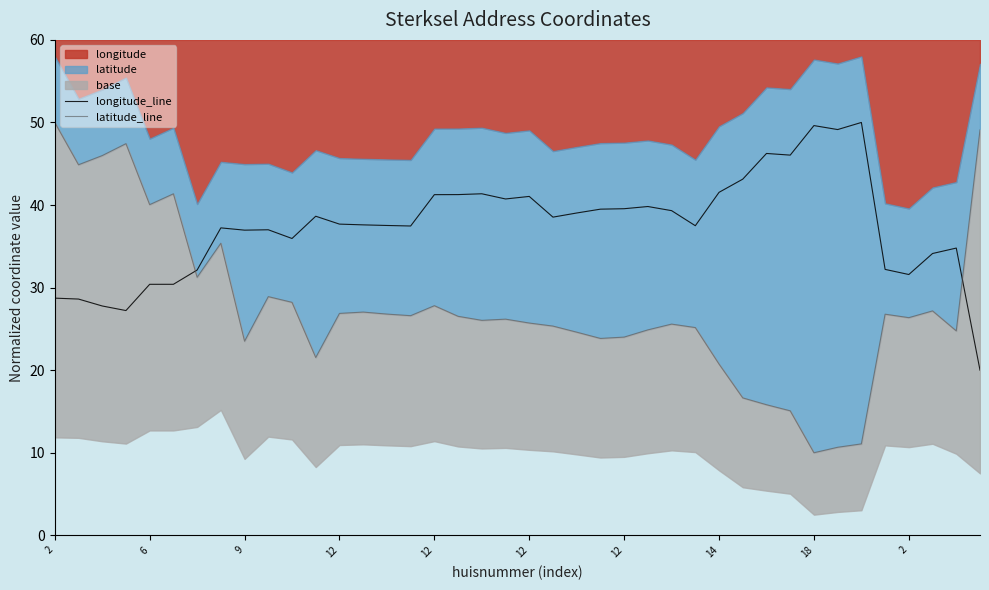

After their last crossing, which series has the higher values: longitude_line or latitude_line?

latitude_line